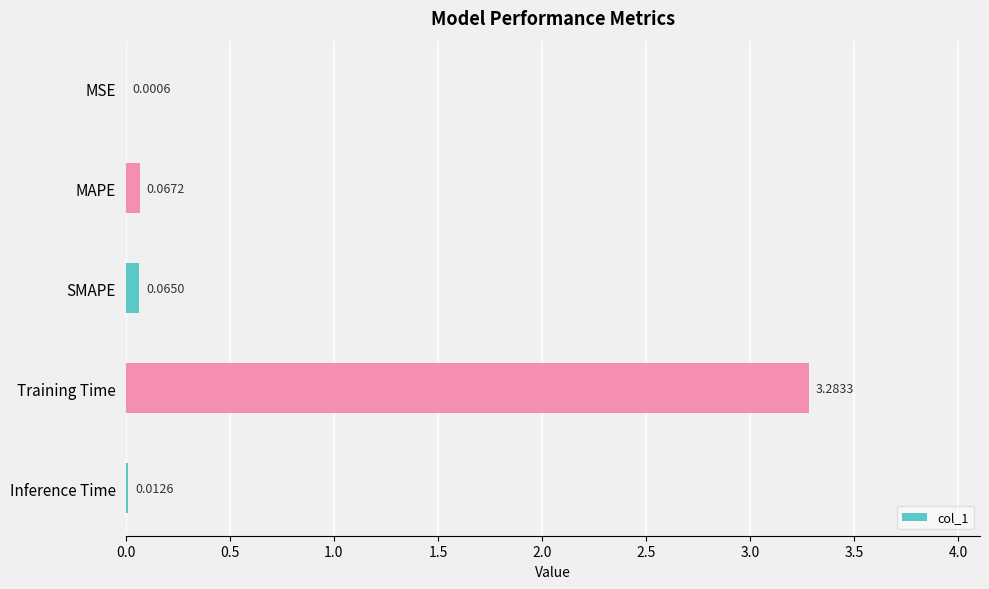

What is the sum of the values at Training Time and MAPE?

3.4